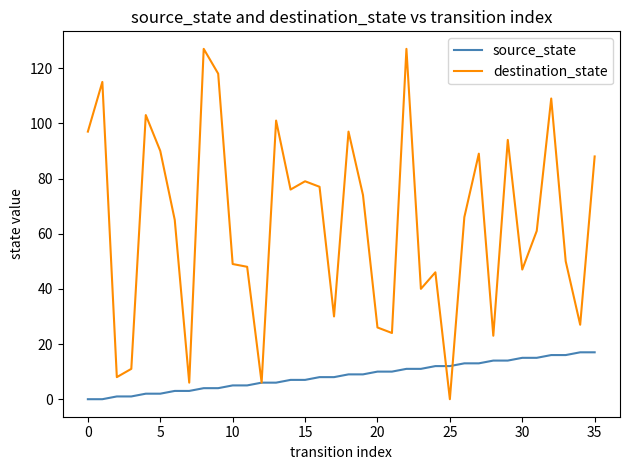

Rank the series by their average value, from highest to lowest.

destination_state, source_state